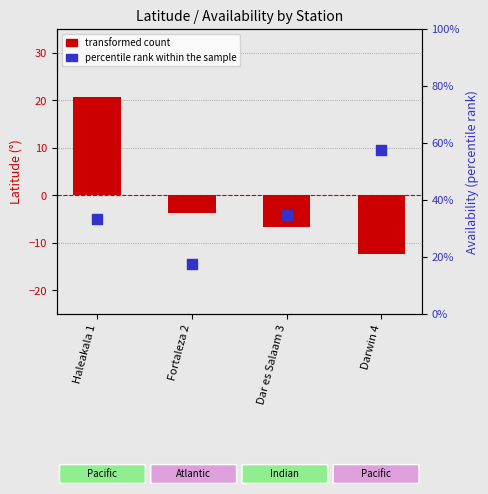

Which series contains the highest Y value?

transformed count